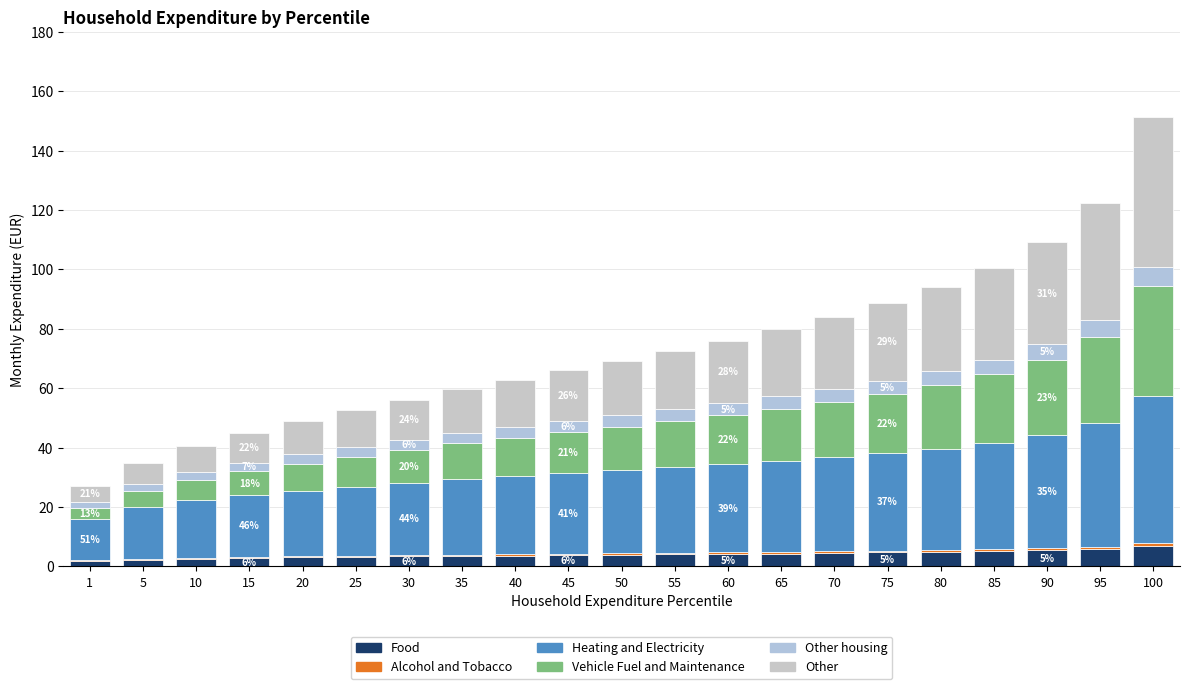

Are the bars grouped side by side (vs. stacked)?

No